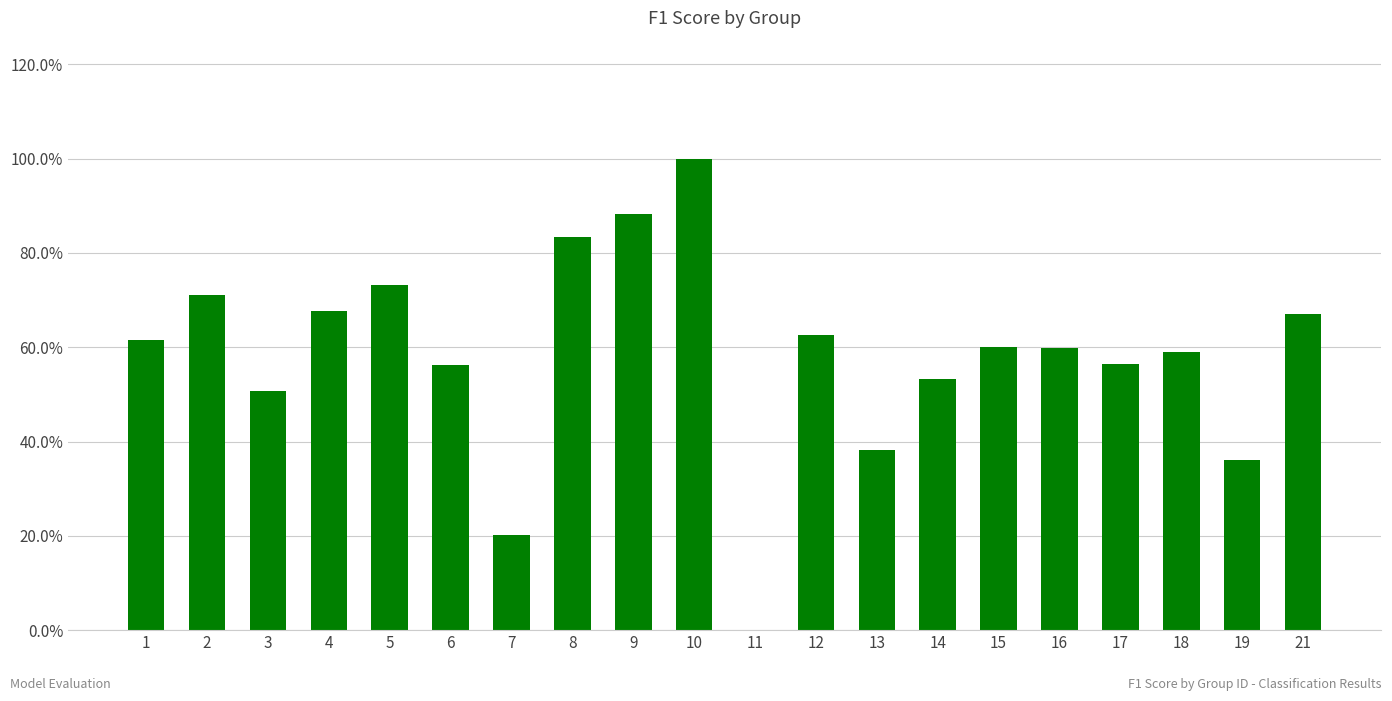

Rank the categories by value from lowest to highest.

11, 7, 19, 13, 3, 14, 6, 17, 18, 16, 15, 1, 12, 21, 4, 2, 5, 8, 9, 10